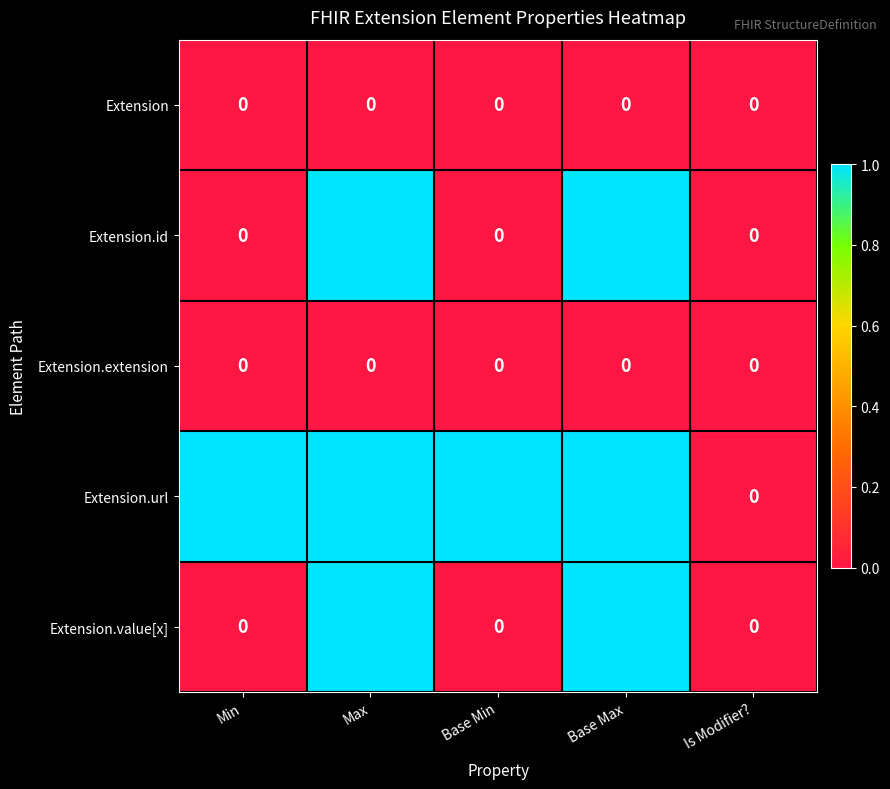

What is the greatest value displayed?

1